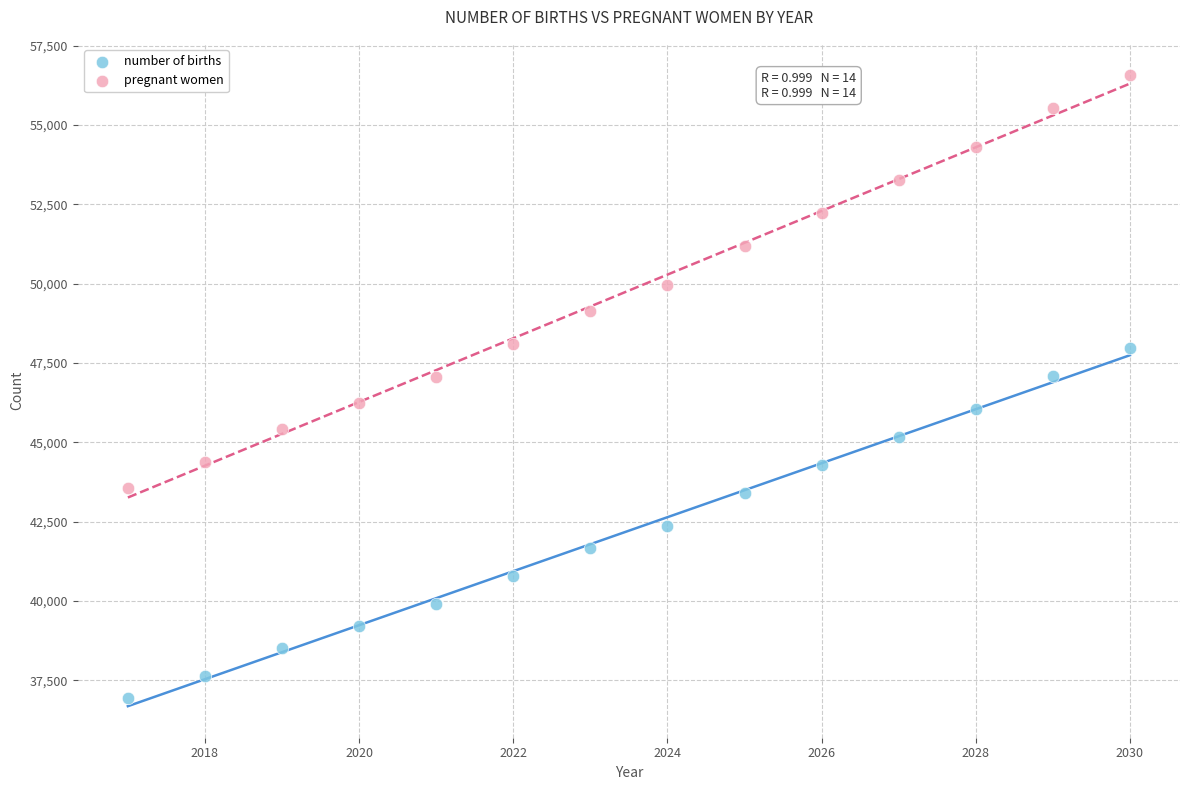

Which series has the widest spread of Y values?

pregnant women